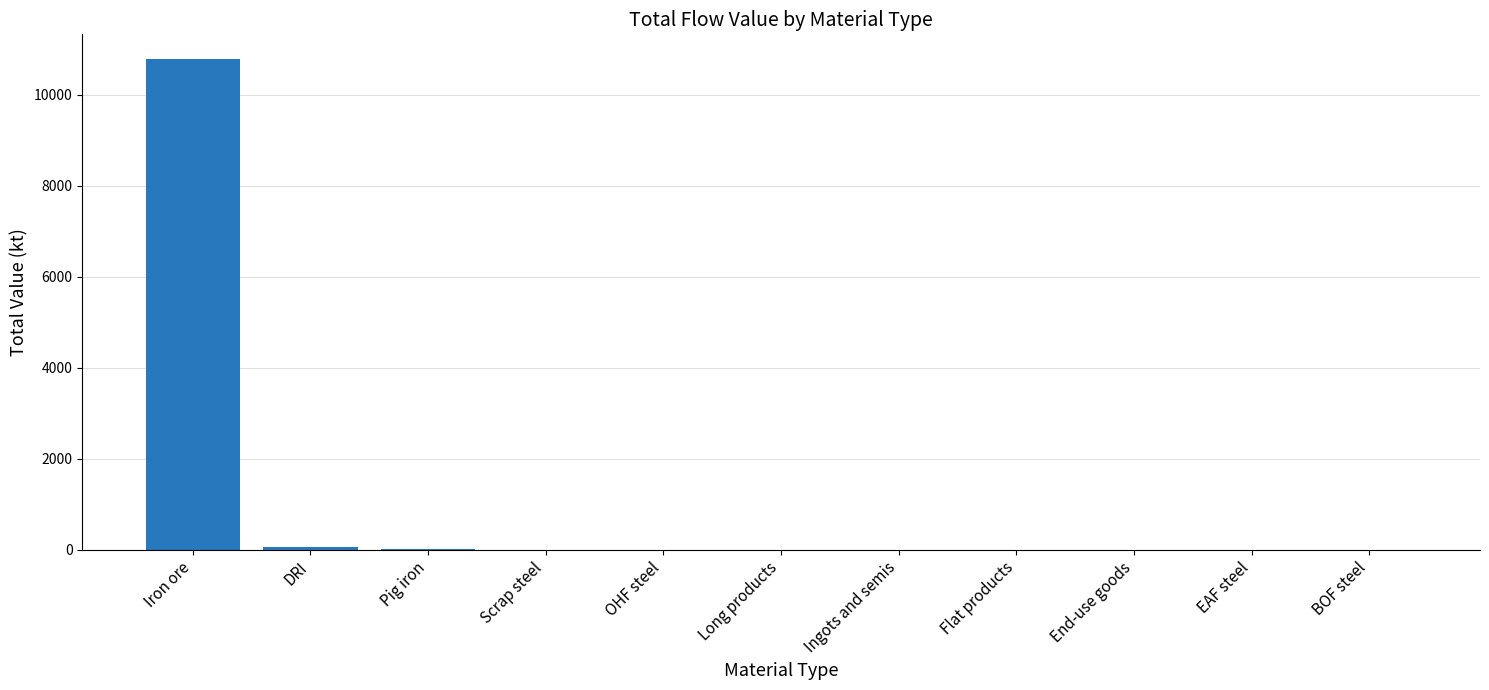

What is the change in value from DRI to BOF steel?

-54.5